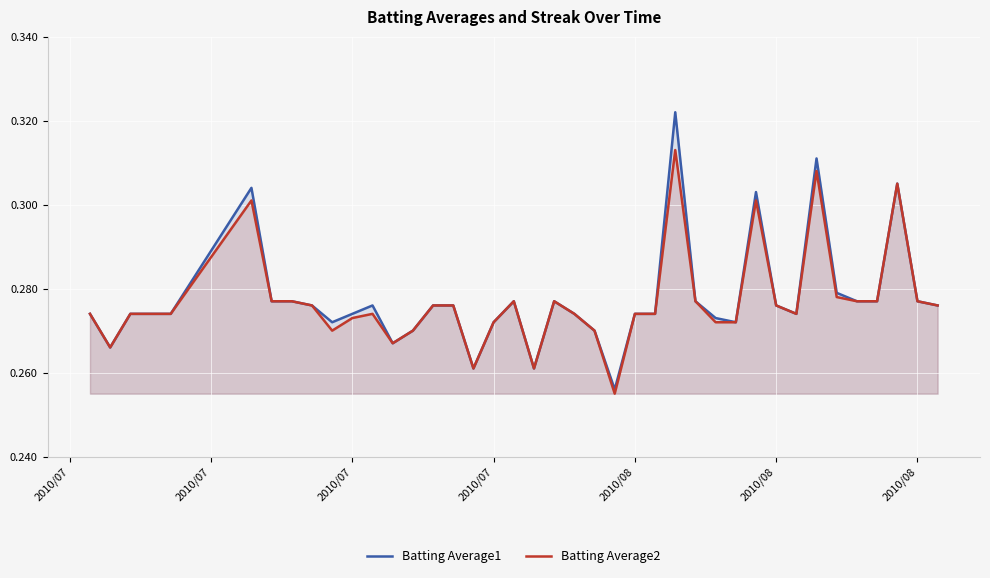

True or false: Batting Average2 and Batting Average1 intersect in this chart.

False